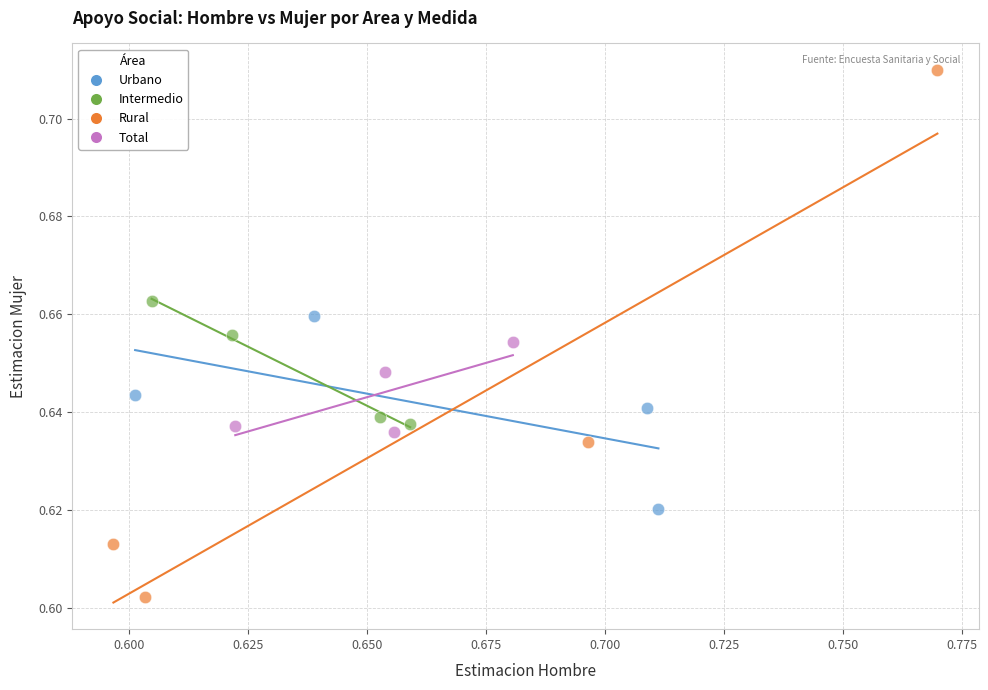

Which series has the widest spread of Y values?

Rural